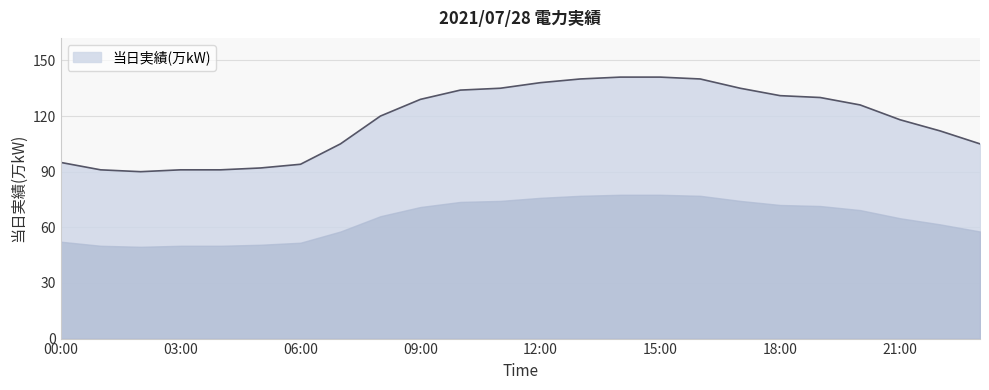

What is the difference between the maximum and minimum values?

51